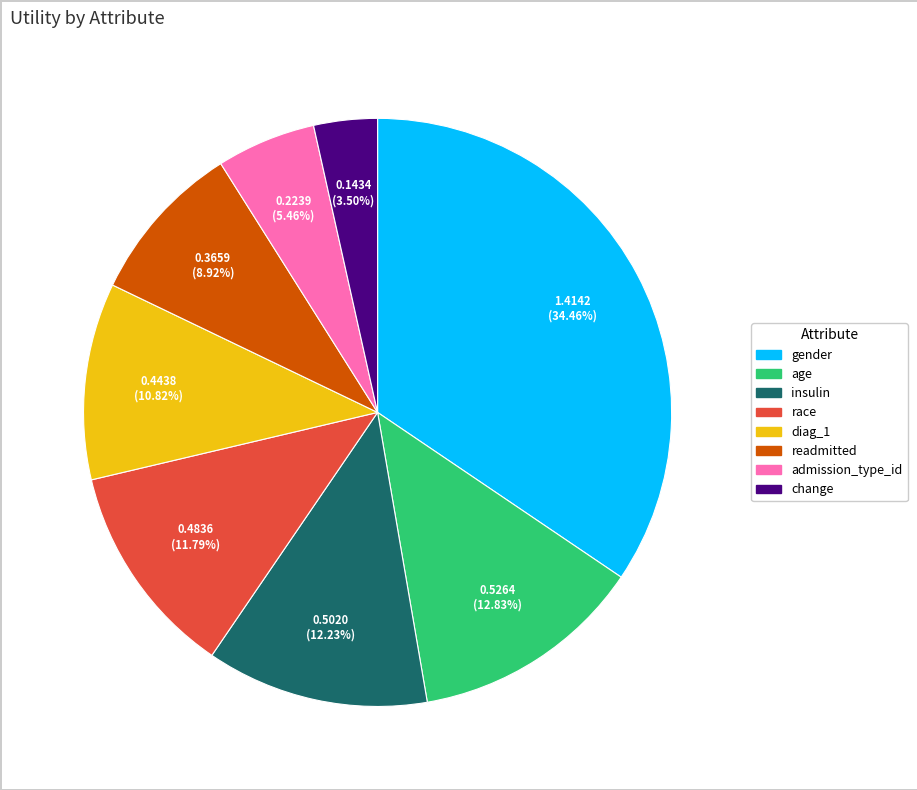

To the nearest percent, what percentage of the pie is admission_type_id?

5%